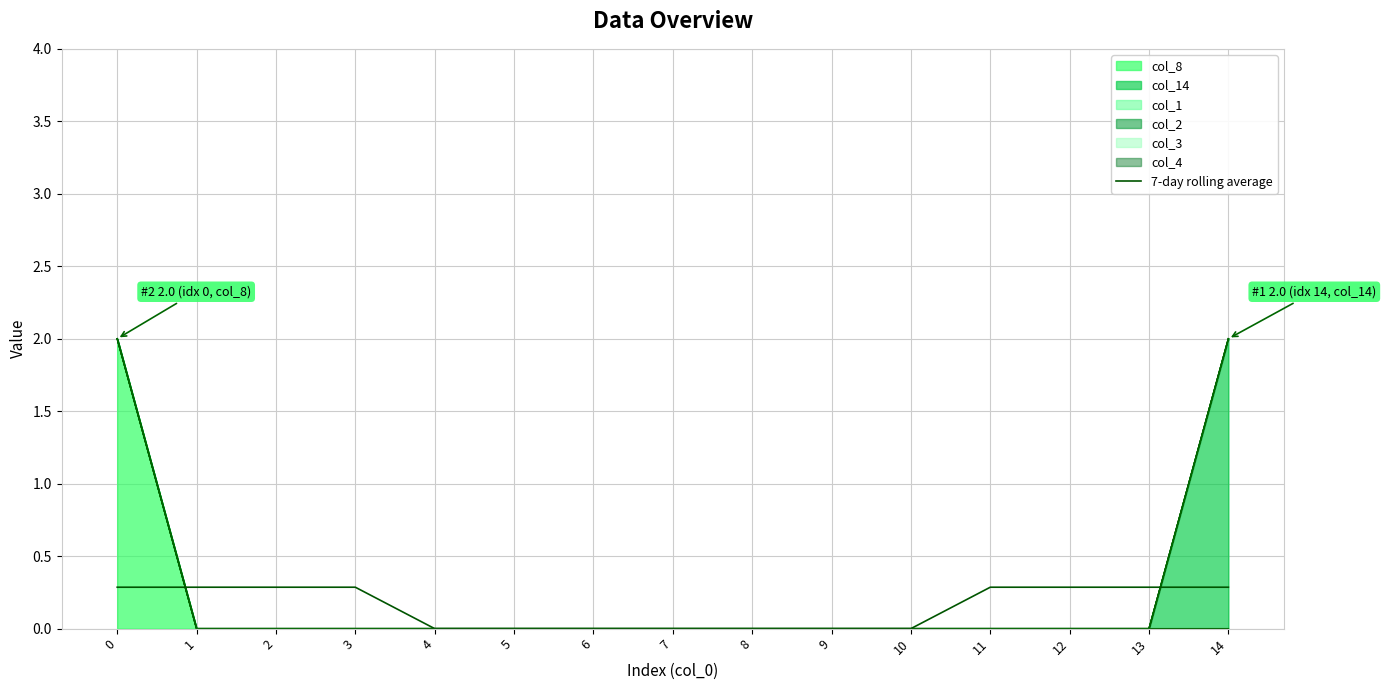

How many data points does each series have?

15